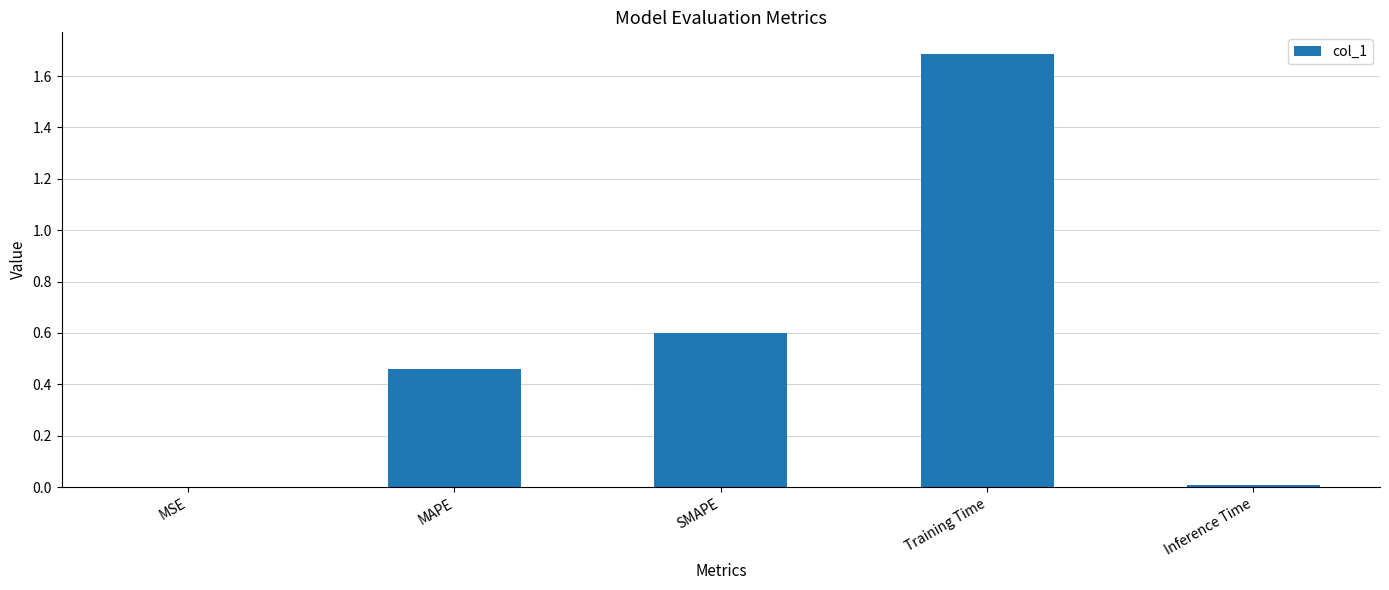

Which label corresponds to the largest value in the chart?

Training Time